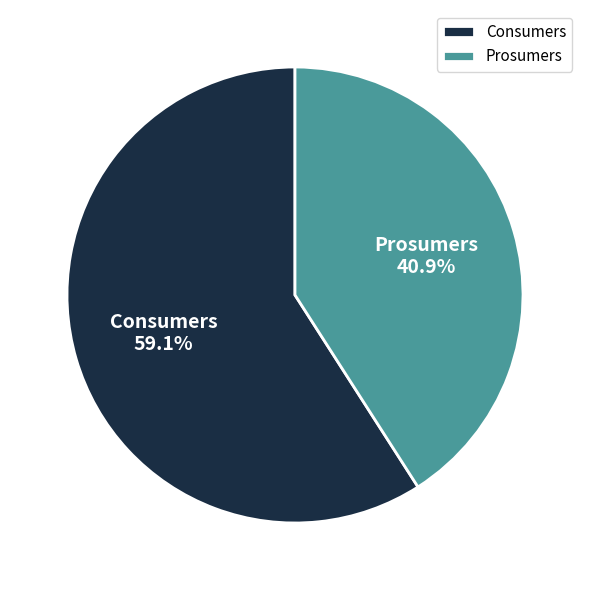

Rank the categories by value from highest to lowest.

Consumers, Prosumers